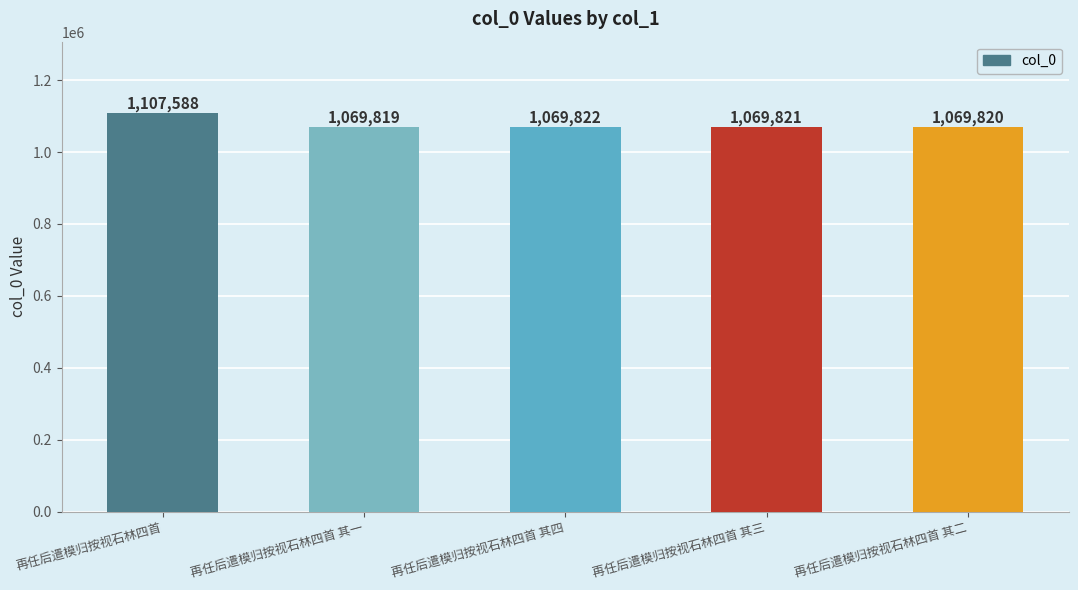

Rank the categories by value from lowest to highest.

再任后遣模归按视石林四首 其一, 再任后遣模归按视石林四首 其二, 再任后遣模归按视石林四首 其三, 再任后遣模归按视石林四首 其四, 再任后遣模归按视石林四首